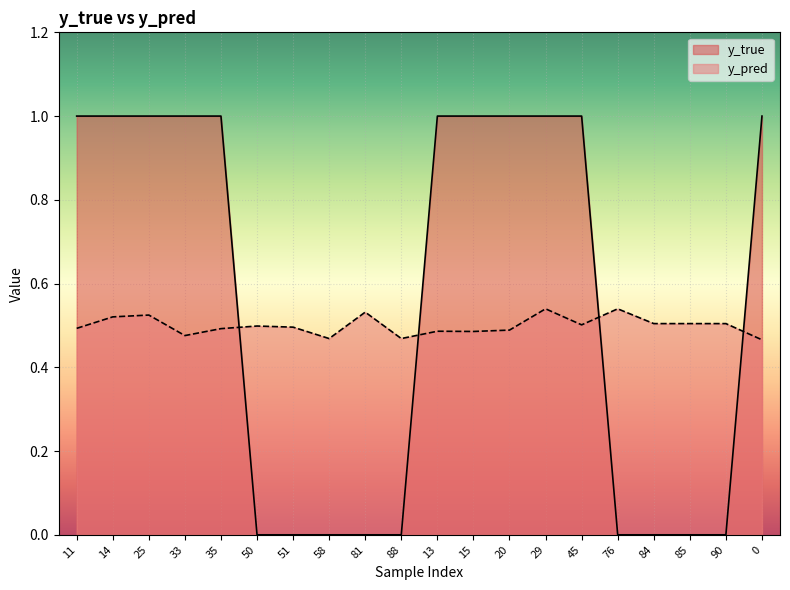

What is the label of the 10th point from the right?

13